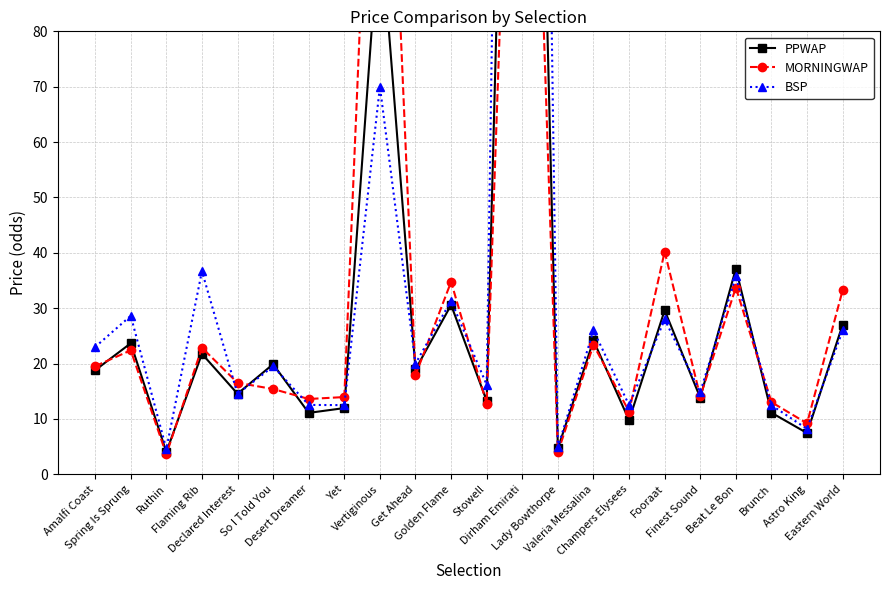

What value does the BSP series have at Stowell?

16.2